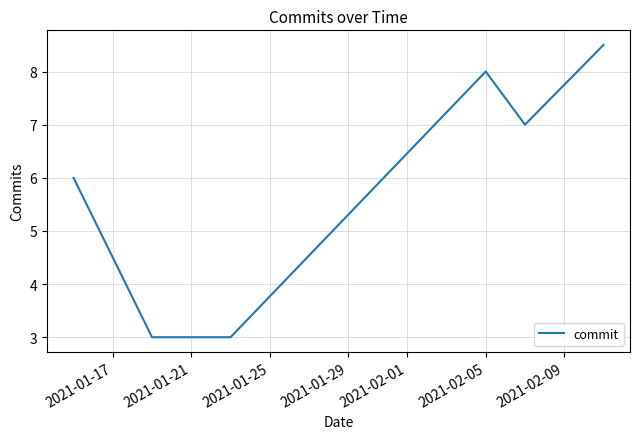

What is the sum of all values?

35.5